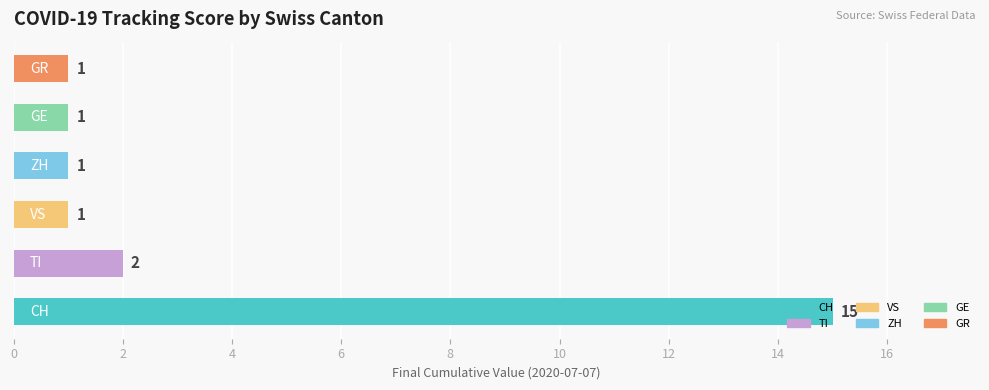

Count the number of categories in the chart.

6